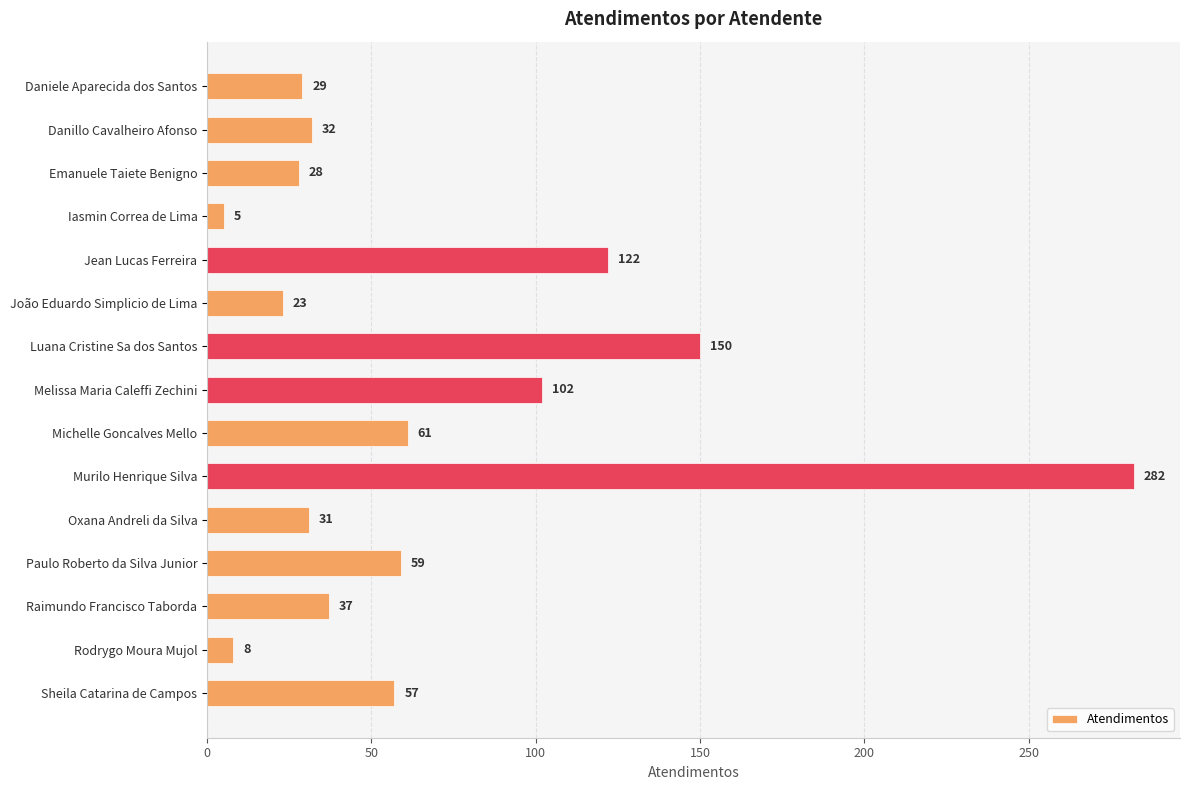

What is the label of the 7th bar from the bottom?

Michelle Goncalves Mello